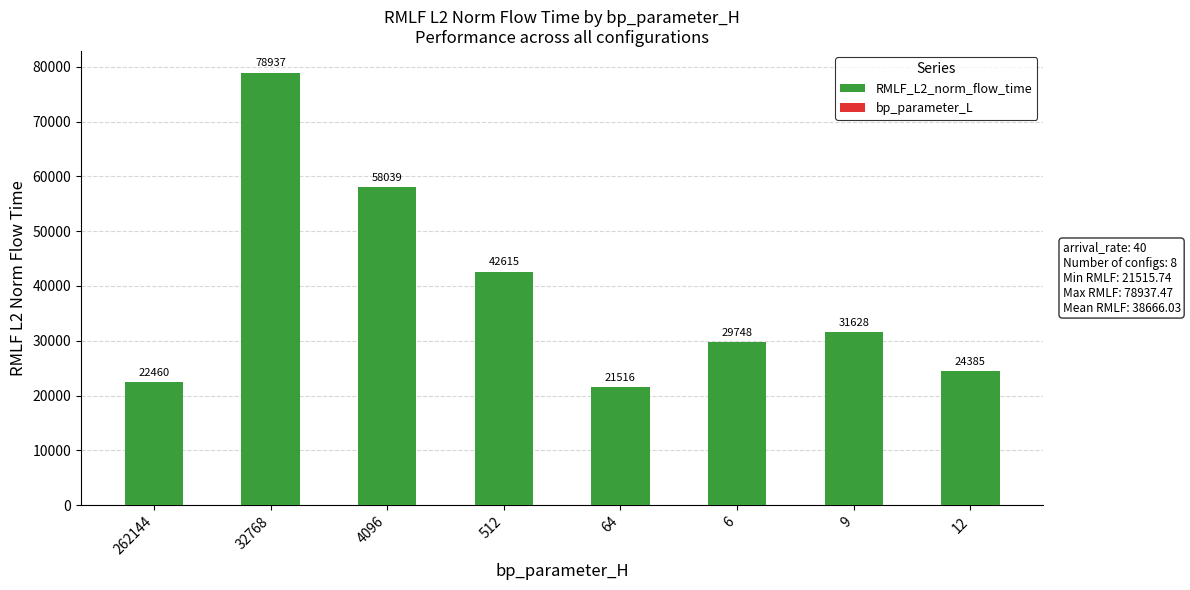

Does the chart contain stacked bars?

No